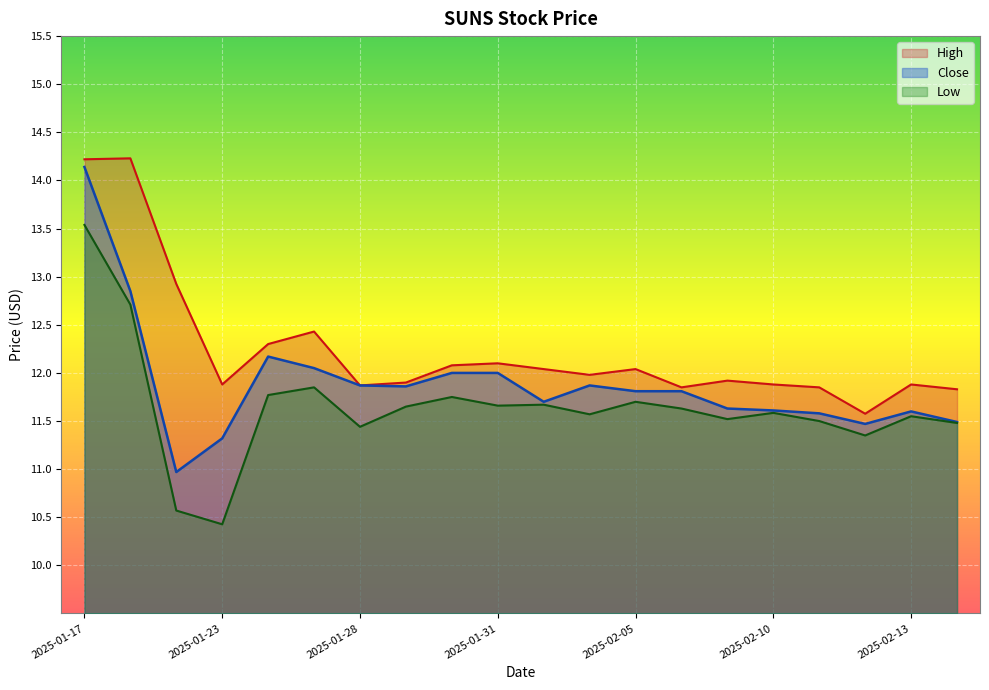

What is the value of the Close point at the 12th from the left?

11.9